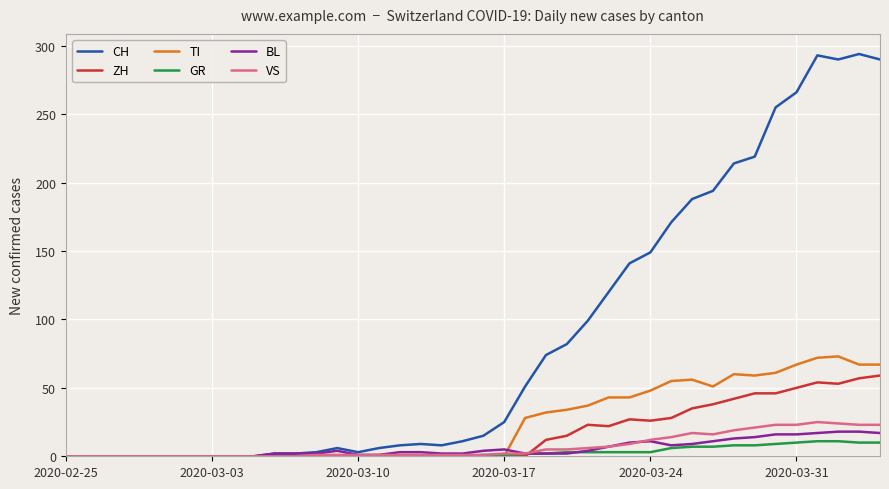

What are all the series names shown in the legend?

CH, ZH, TI, GR, BL, VS